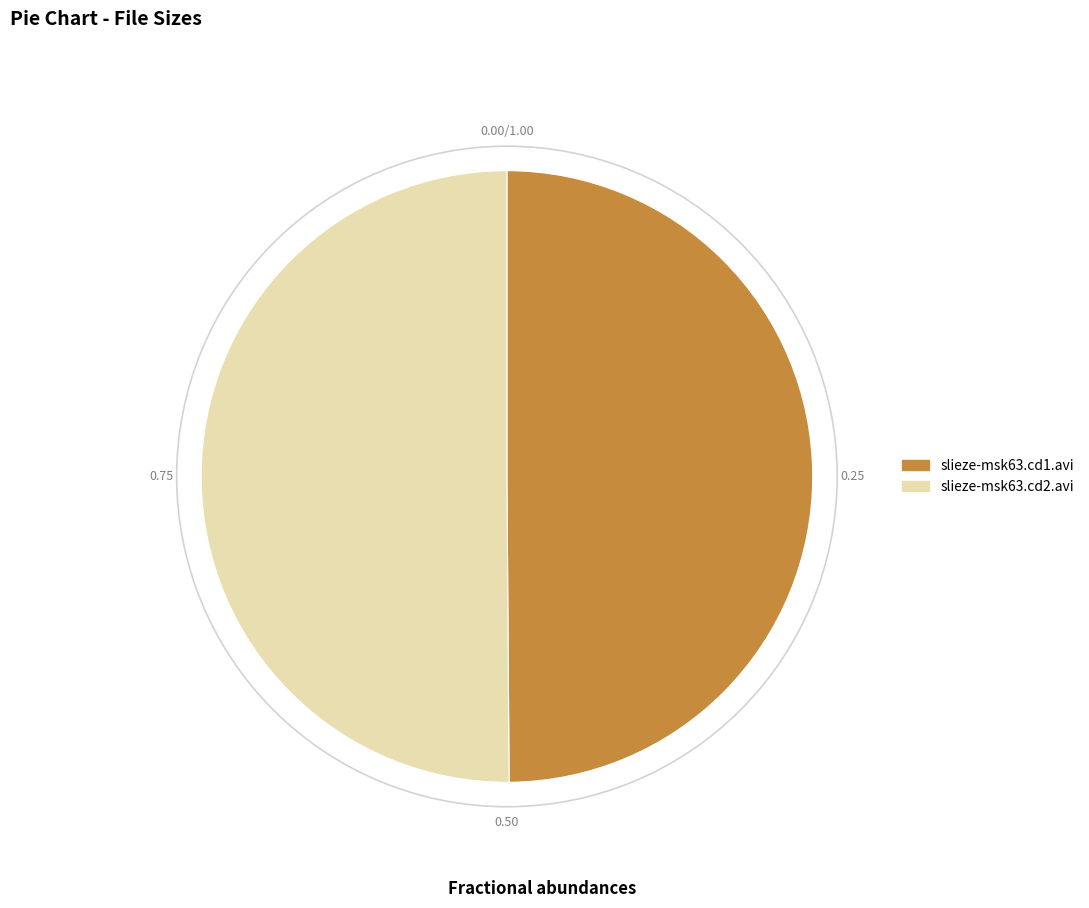

Approximately how many times larger is the value at slieze-msk63.cd1.avi compared to slieze-msk63.cd2.avi?

1.0